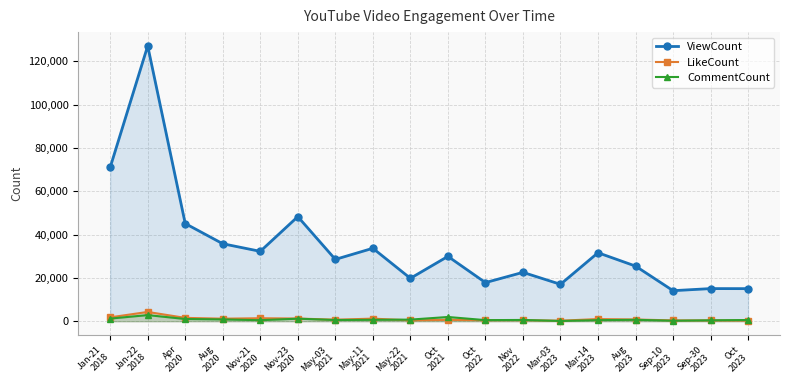

After their last crossing, which series has the higher values: LikeCount or CommentCount?

CommentCount